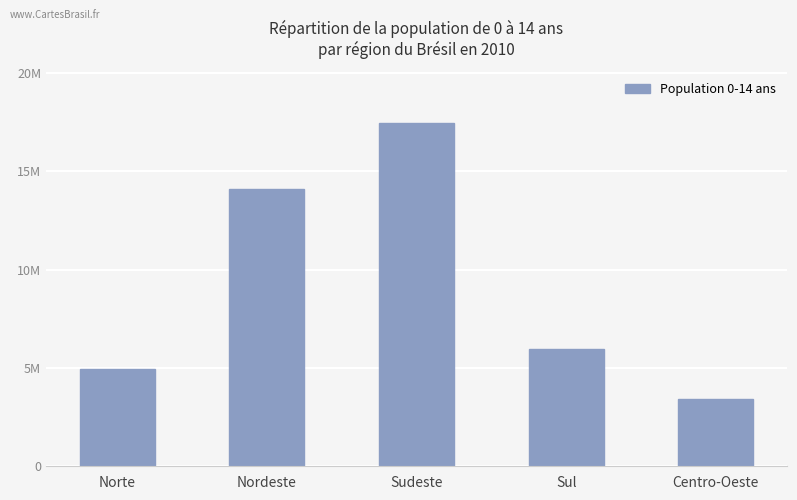

What is the minimum value shown in the chart?

3441112